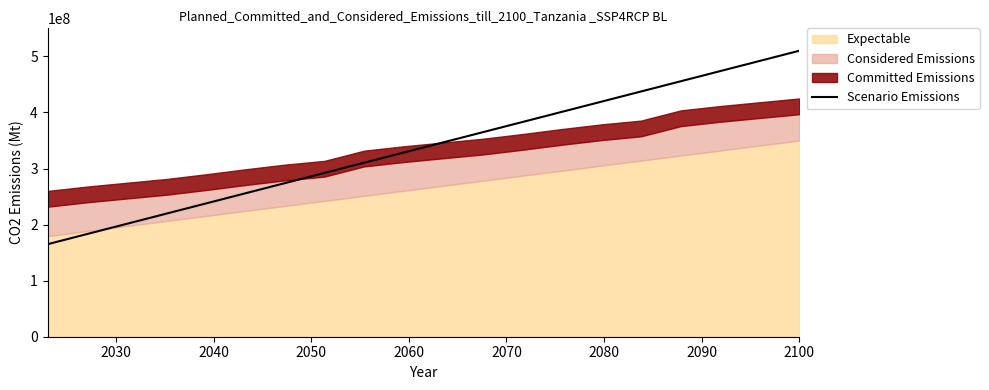

How many lines are shown in the chart?

1